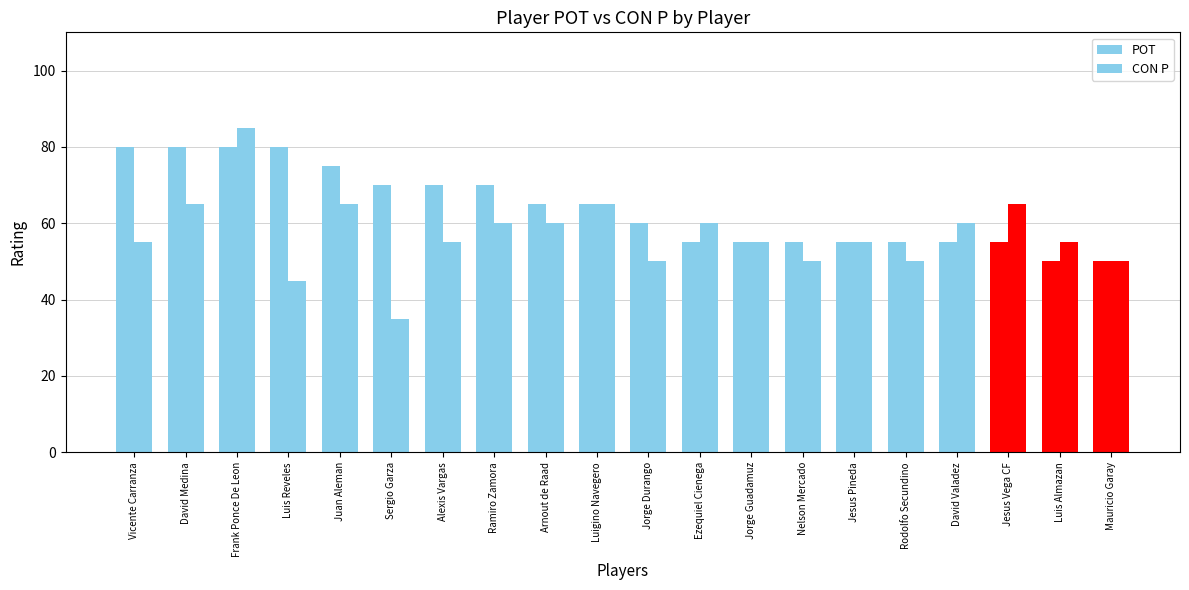

Does the chart contain stacked bars?

No